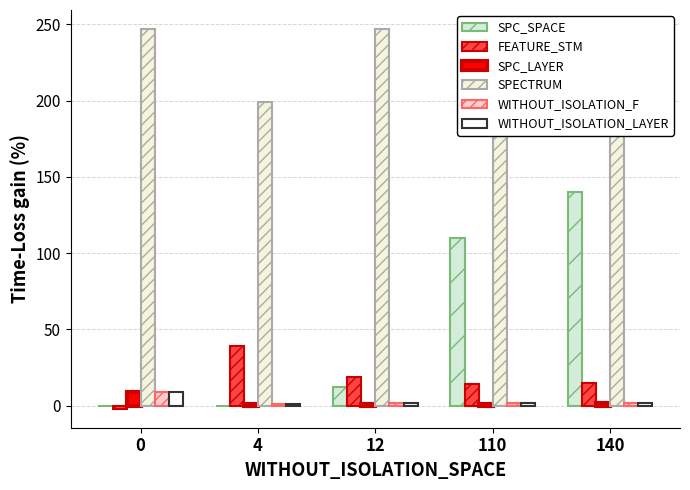

What is the difference between the highest and lowest values at 12?

246